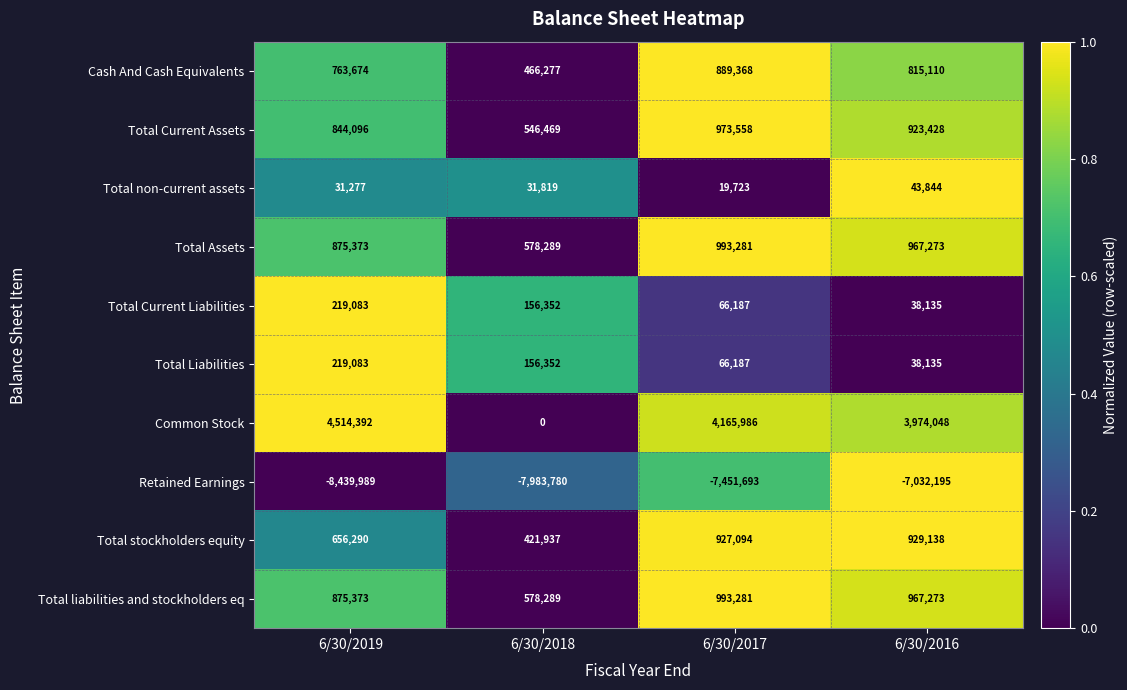

What is the average value of the Total liabilities and stockholders eq series?

853554